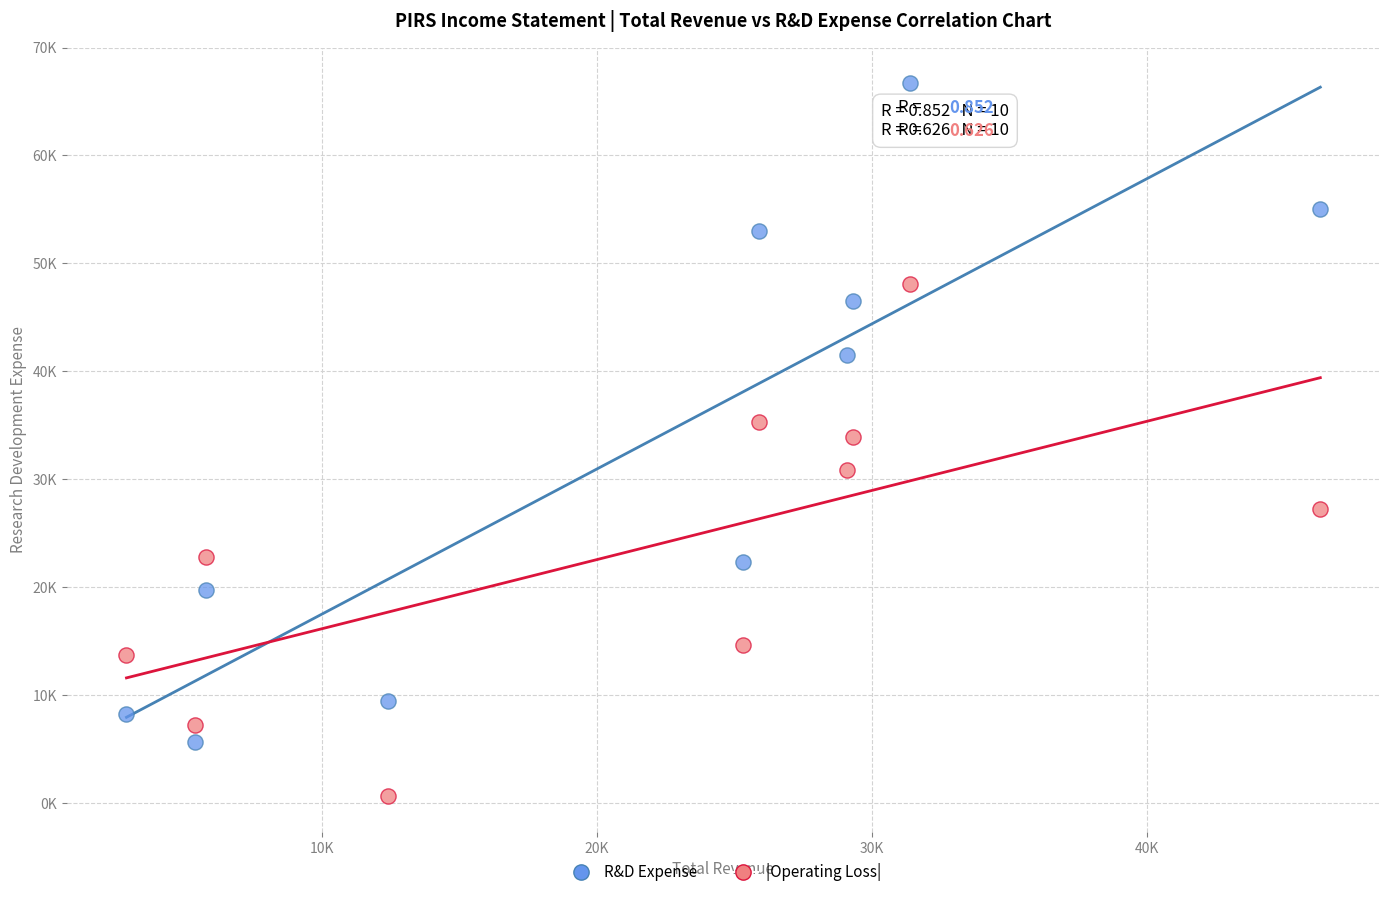

Which series reaches the maximum Y coordinate?

R&D Expense